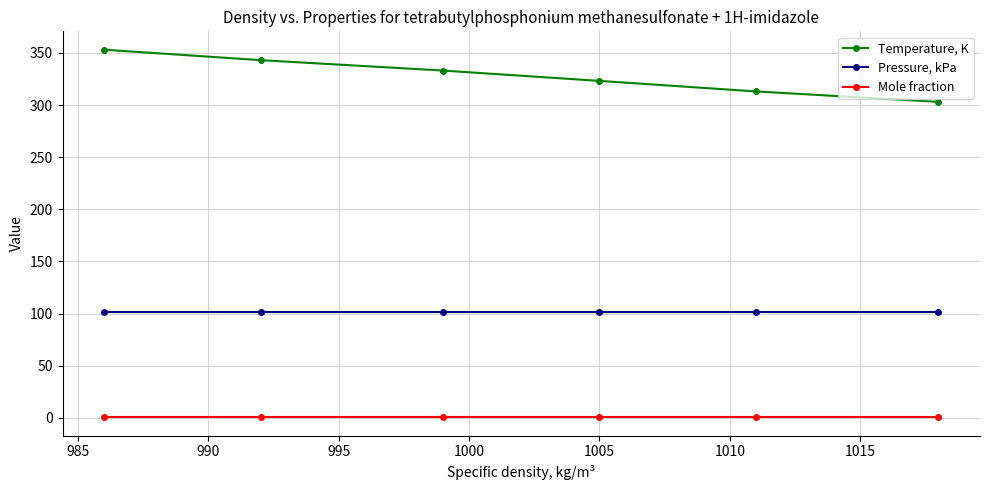

True or false: Mole fraction and Pressure, kPa intersect in this chart.

False